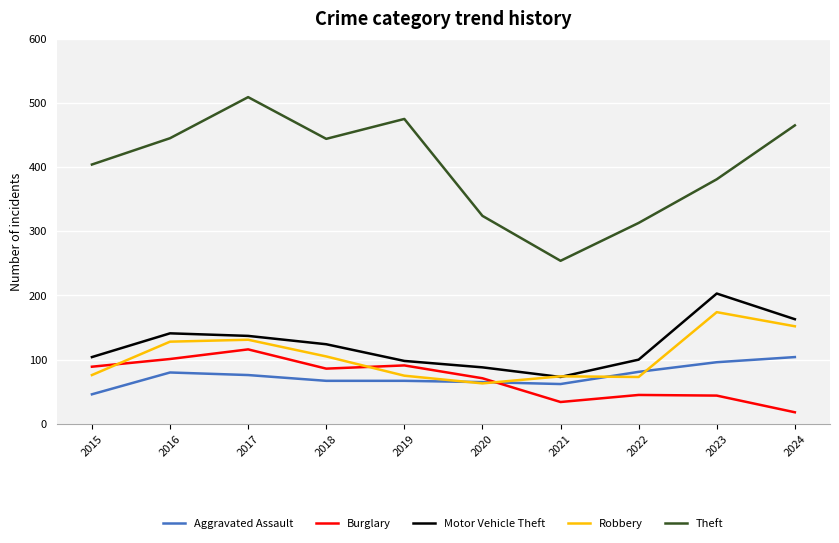

At which label does Burglary first exceed 86?

2015